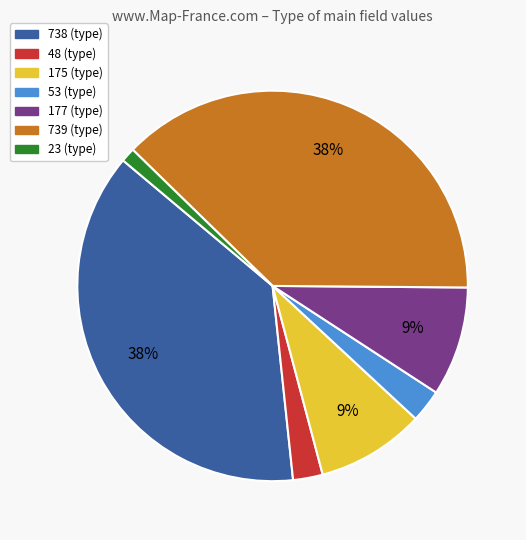

To the nearest percent, what is the combined percentage of 23 and 175?

10%